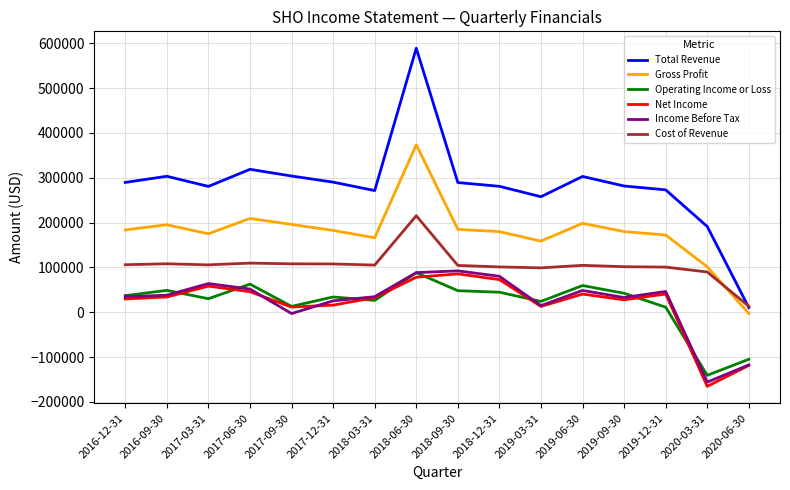

Count the number of data series in this chart.

6